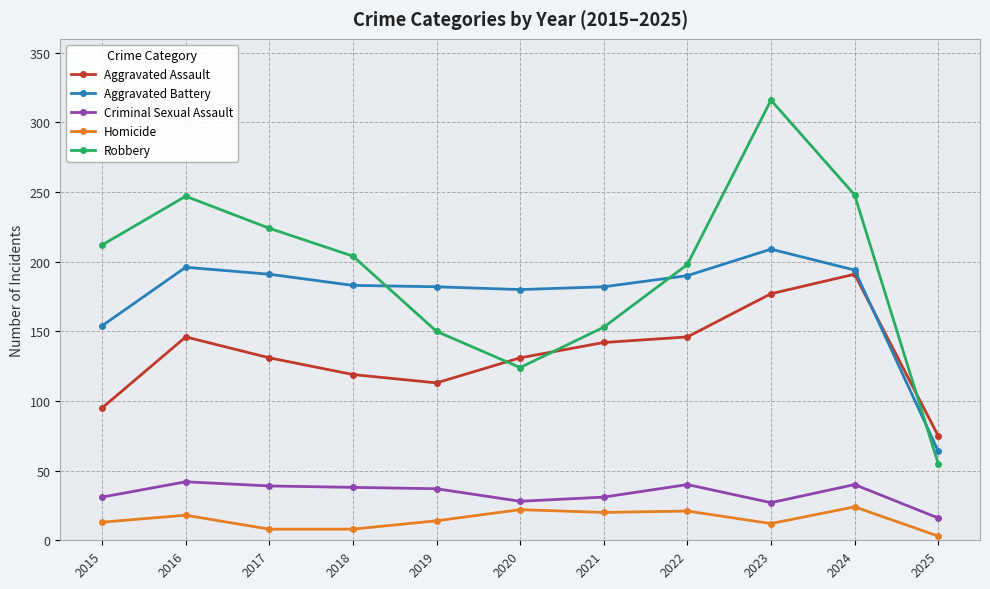

Is this an area chart (filled region under the line)?

No